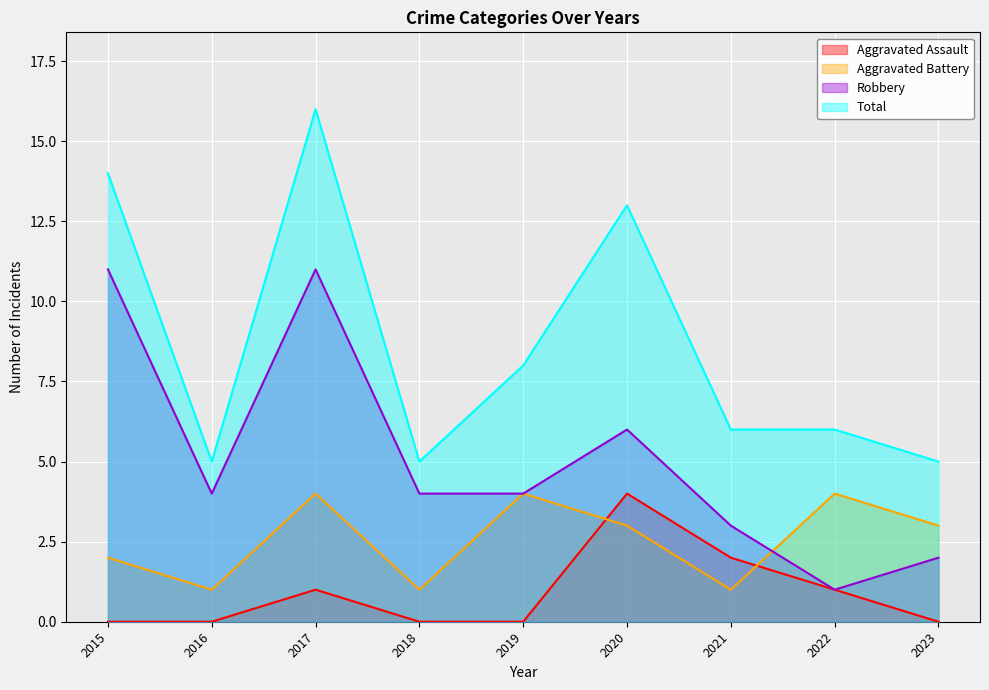

What is the sum of the Aggravated Assault values at 2019 and 2021?

2